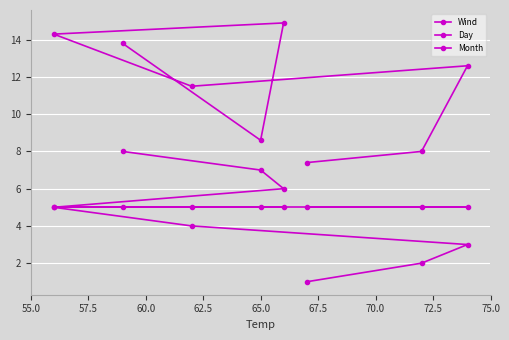

Is this an area chart (filled region under the line)?

No